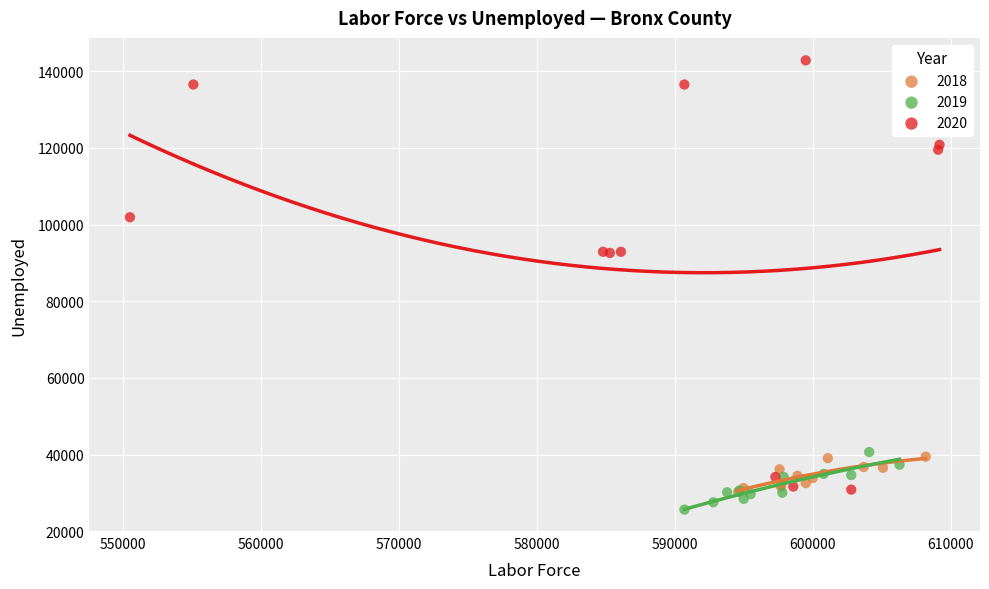

What are all the series names shown in the legend?

2018, 2019, 2020